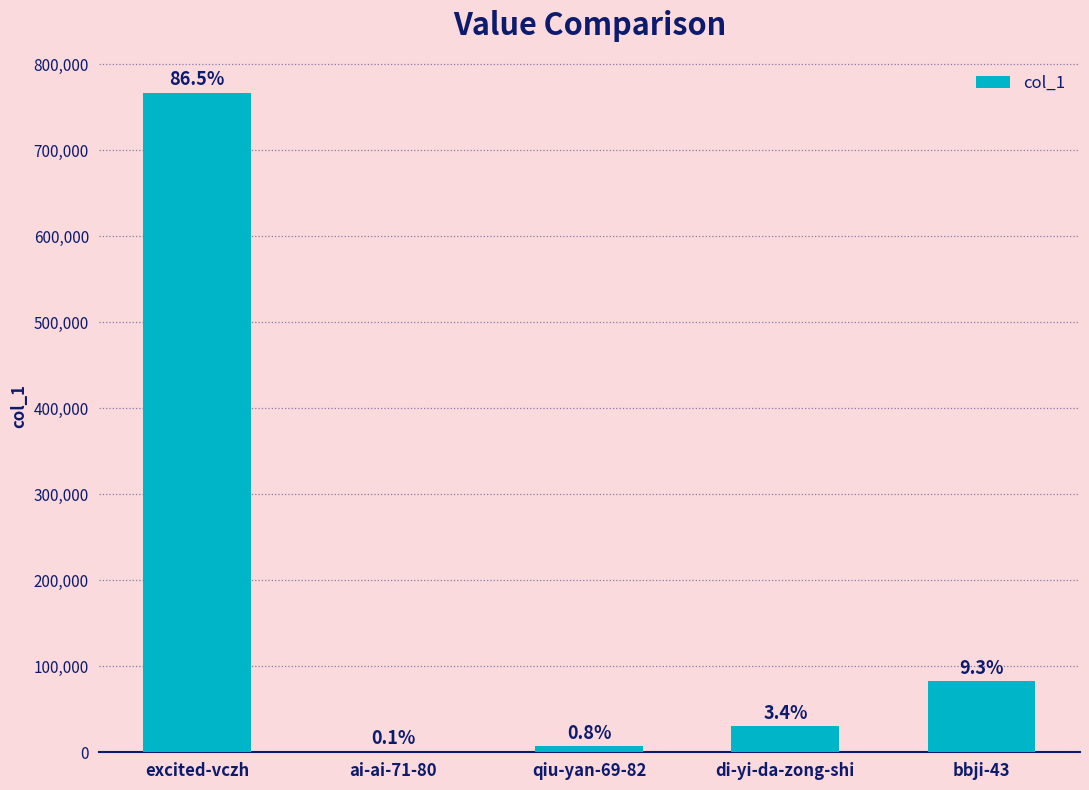

What is the label of the 3rd bar from the right?

qiu-yan-69-82